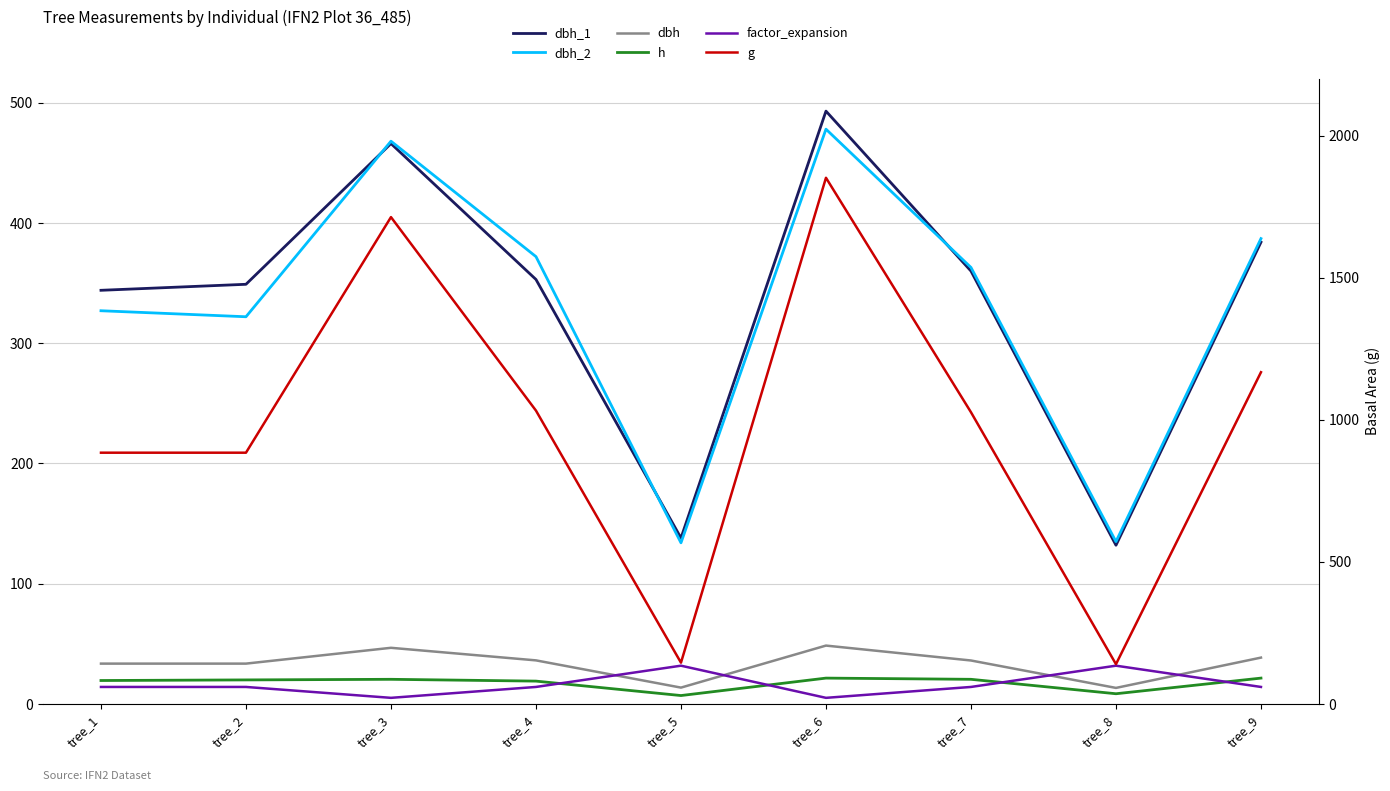

Is it true that dbh_2 equals 241.8 at tree_6?

False